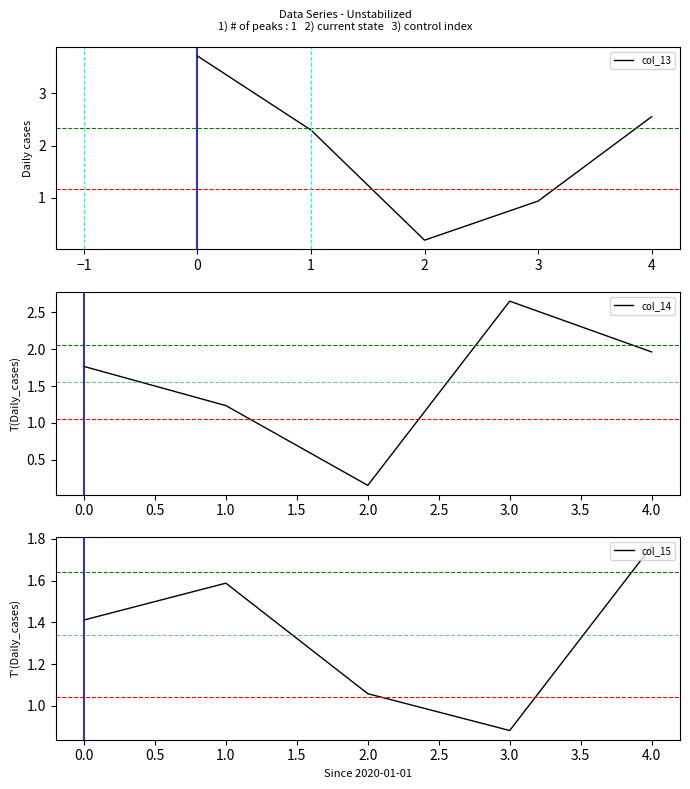

Reading right to left, list all the values displayed in this chart.

col_13: 2.5	0.9	0.2	2.3	3.7
col_14: 2.0	2.6	0.2	1.2	1.8
col_15: 1.8	0.9	1.1	1.6	1.4